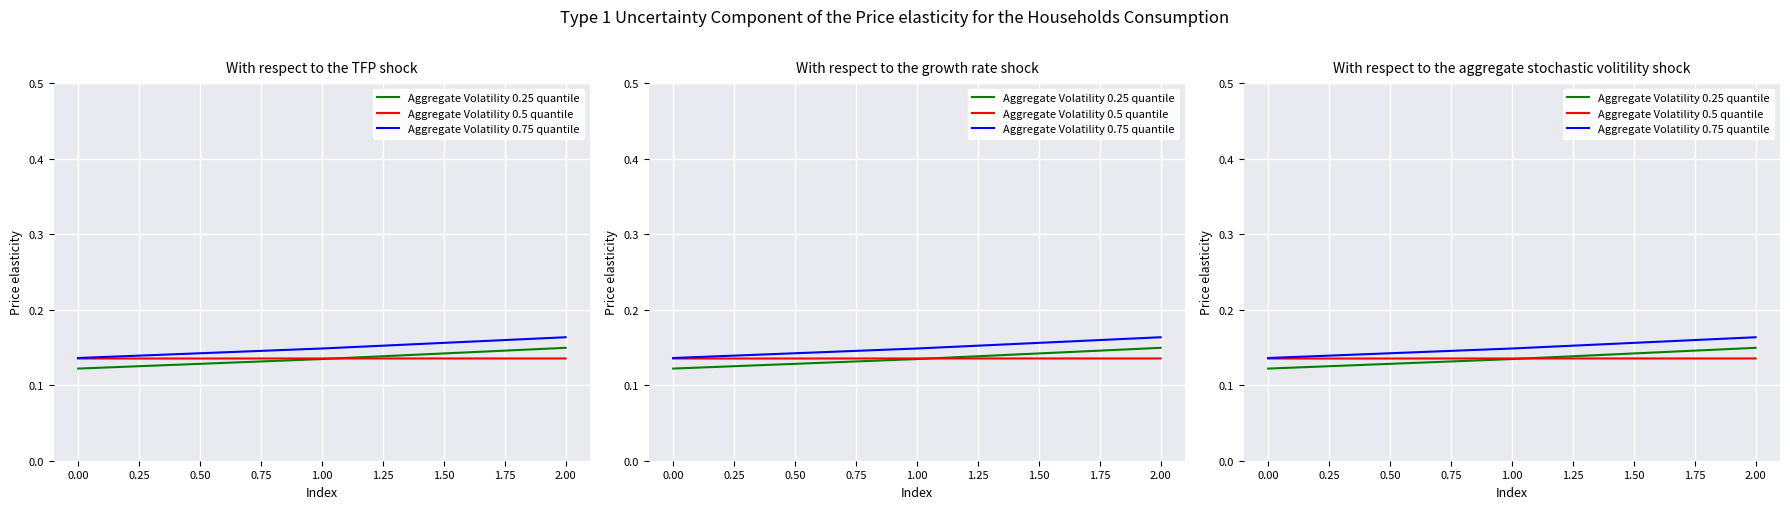

Rank the series at 1.00 from lowest to highest value.

Aggregate Volatility 0.25 quantile, Aggregate Volatility 0.5 quantile, Aggregate Volatility 0.75 quantile